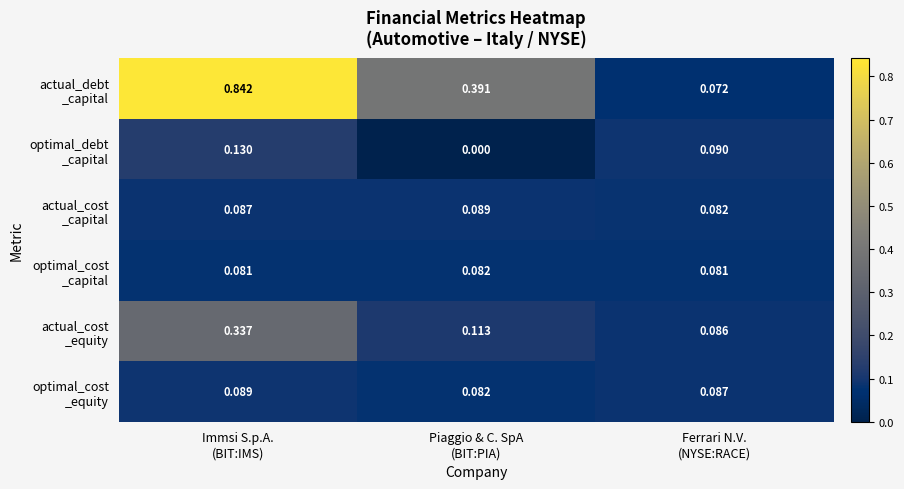

Count the number of categories in the chart.

3